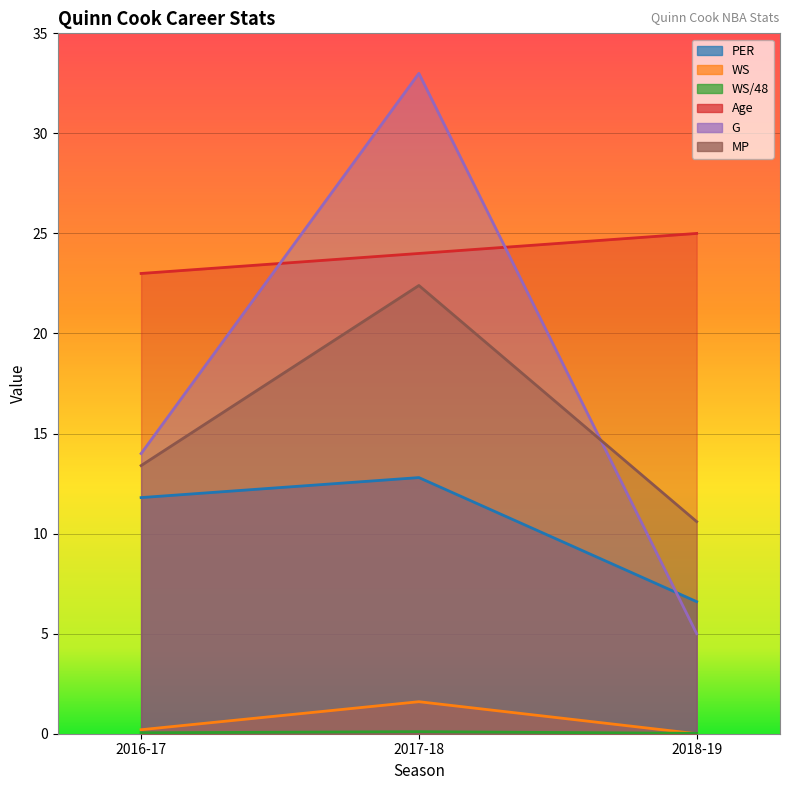

What position from the left is 2017-18?

2